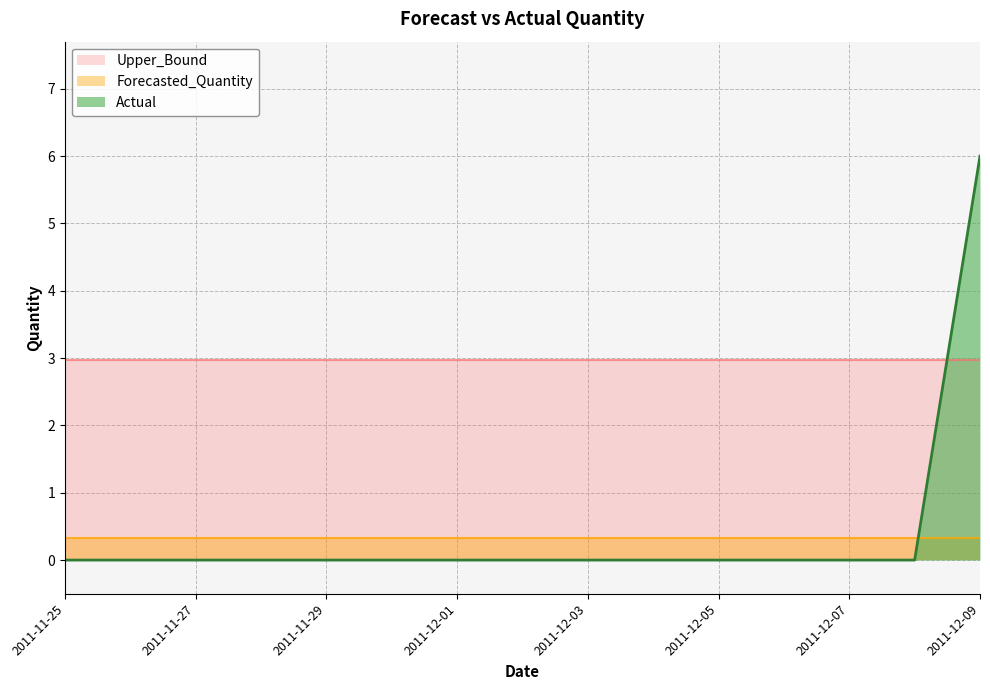

Which series has the largest range (max minus min)?

Actual